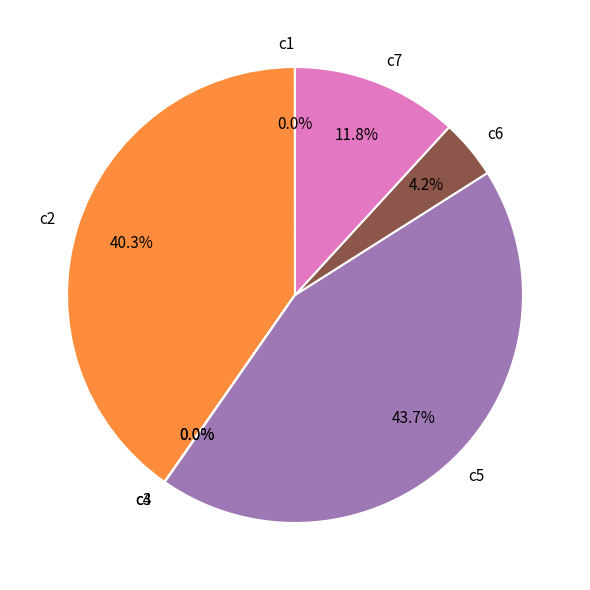

What portion of the pie excludes c7?

88.2%